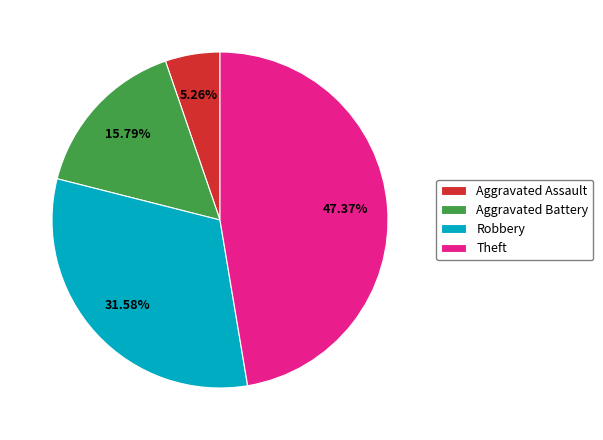

How much of the chart is everything except Aggravated Assault?

94.7%